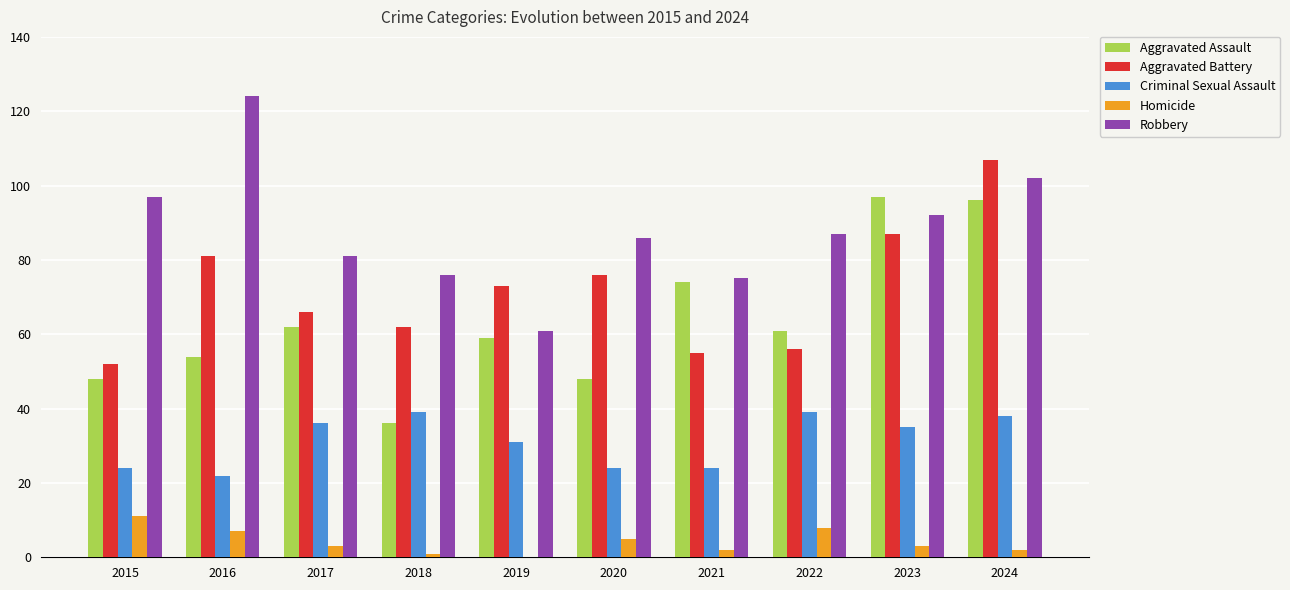

Where is Homicide nearest to the value 5?

2020